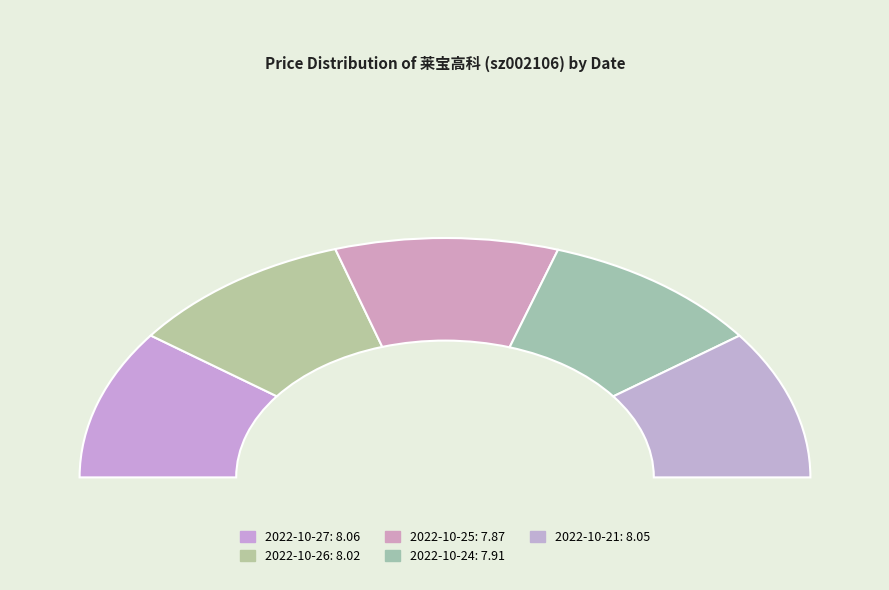

What is the total percentage of 2022-10-24 and 2022-10-21?

40.0%